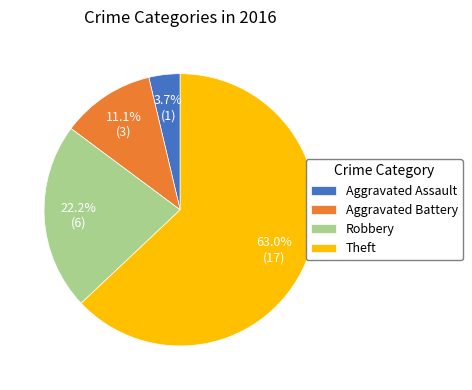

To the nearest percent, what percentage of the pie is Robbery?

22%